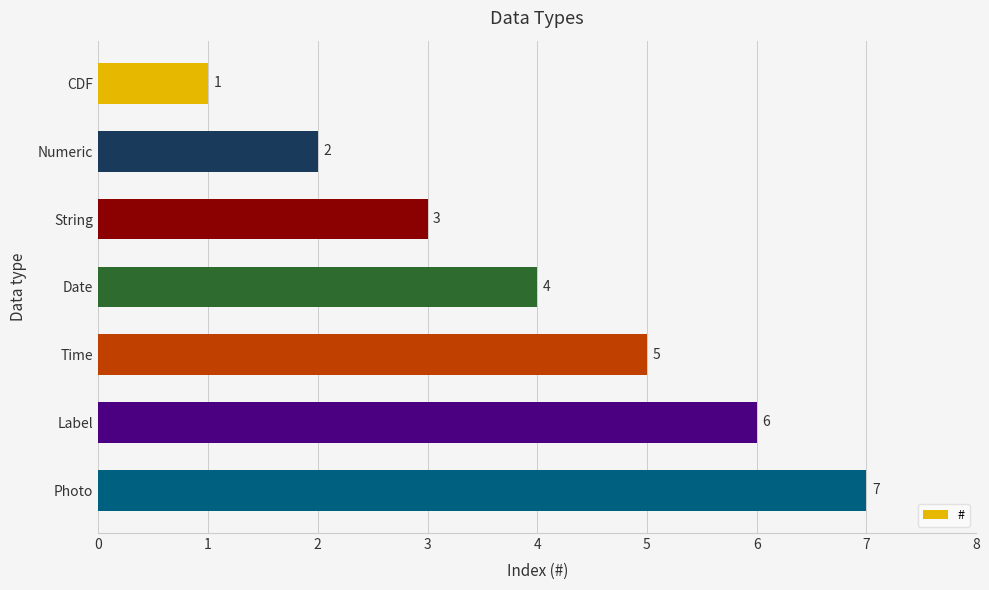

Which label corresponds to the smallest value in the chart?

CDF